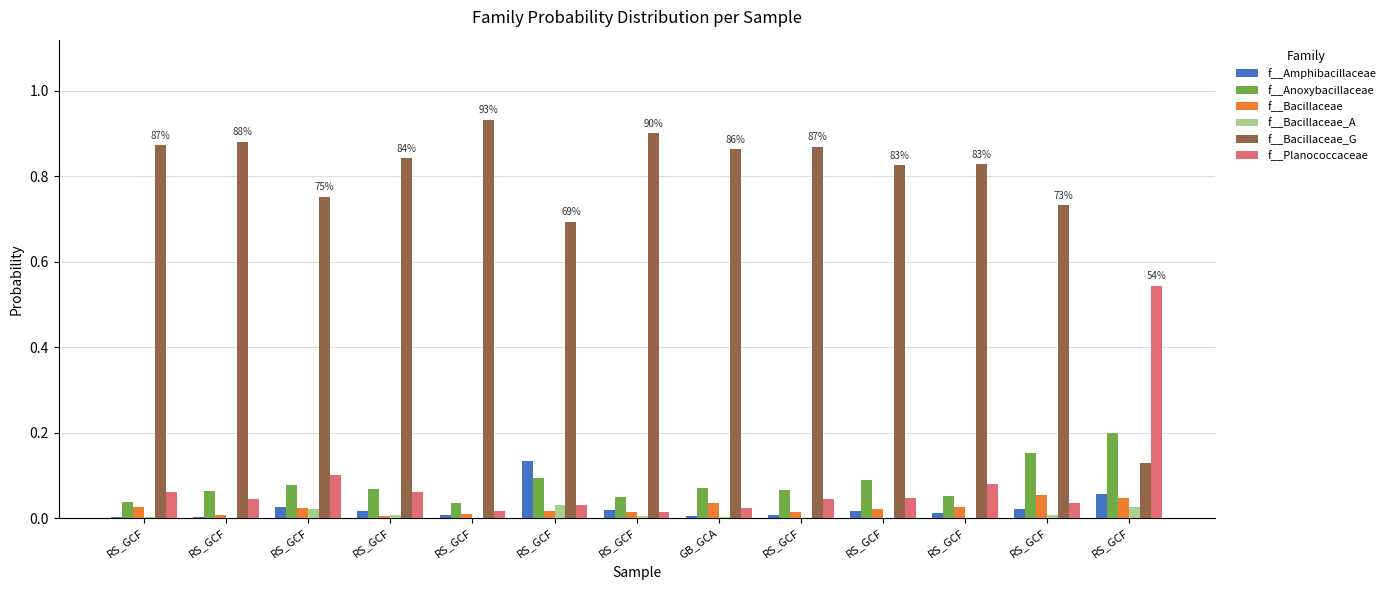

Does the chart contain stacked bars?

No